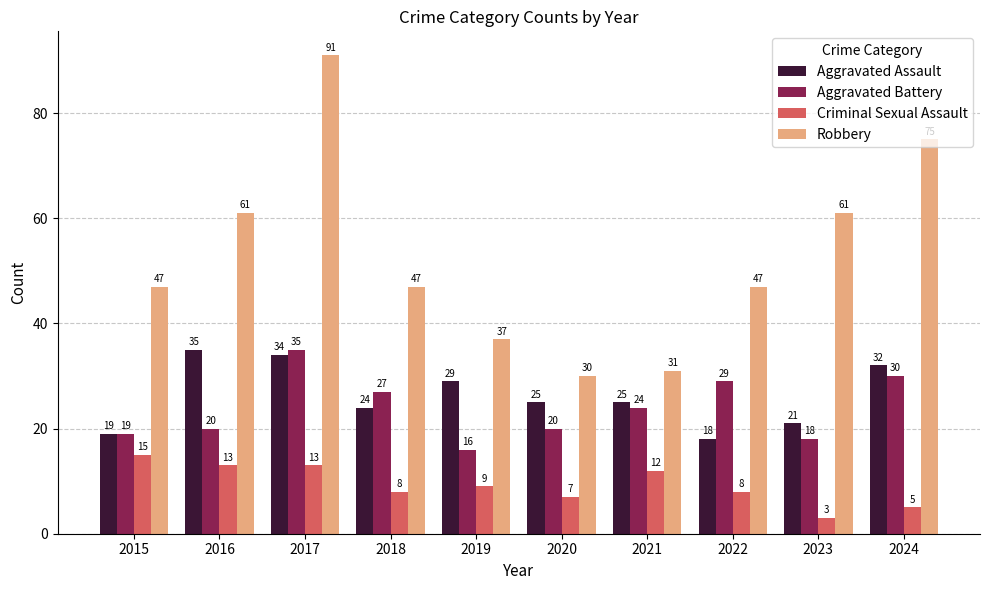

Rank the series at 2020 from highest to lowest value.

Robbery, Aggravated Assault, Aggravated Battery, Criminal Sexual Assault